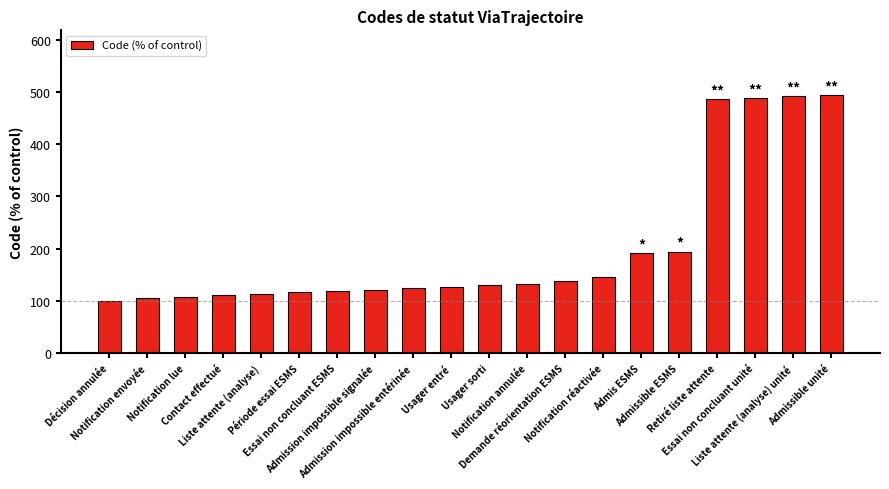

Which has a higher value, Liste attente (analyse) or Usager sorti?

Usager sorti